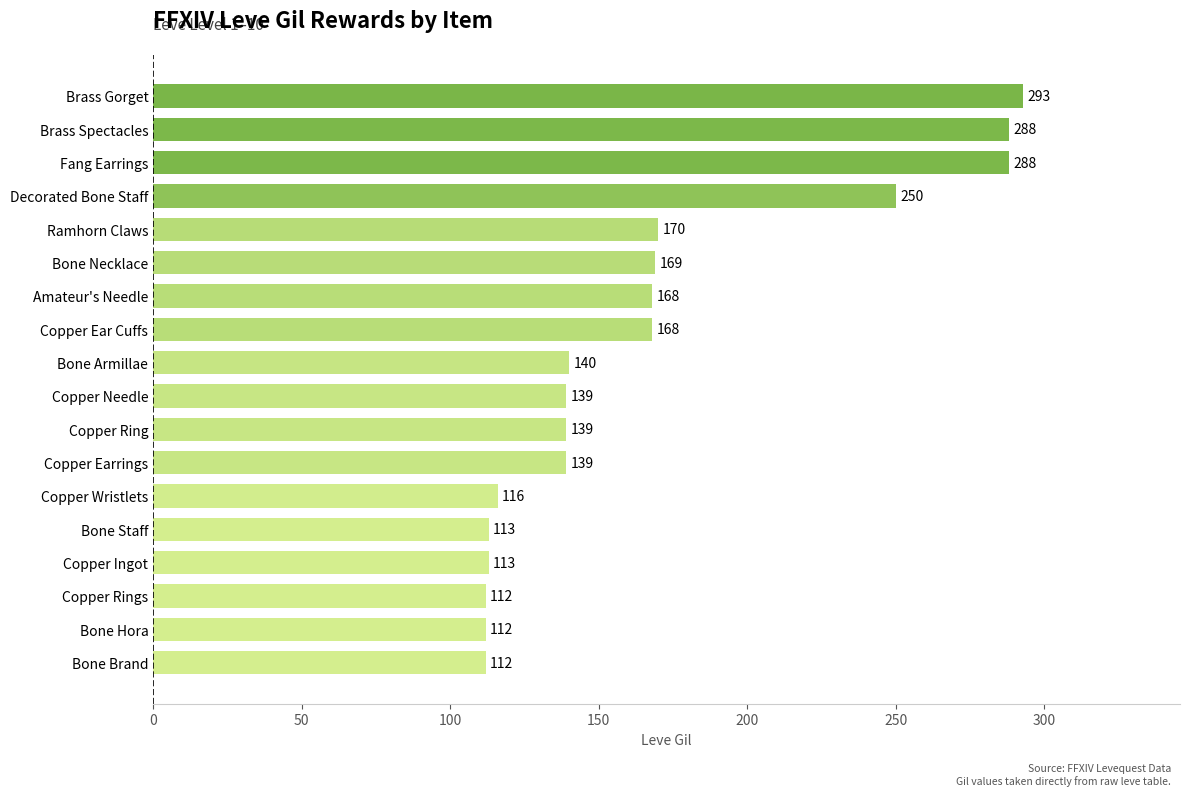

At which label is the value closest to 202?

Ramhorn Claws